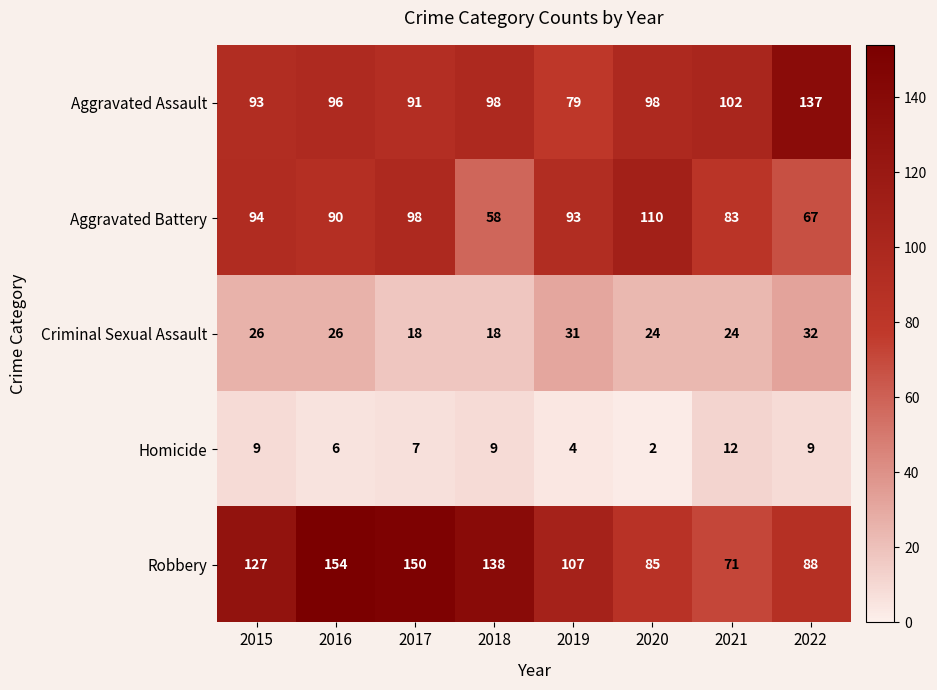

Is it true that Criminal Sexual Assault equals 26 at 2016?

True